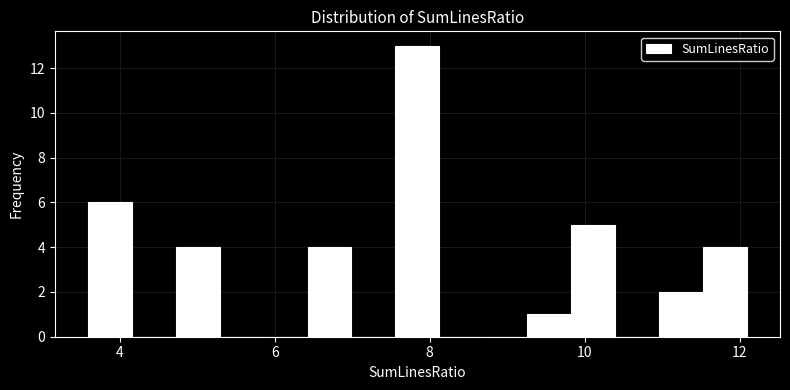

Around what value on the x-axis is the tallest bar? Give the approximate position of its centre, as read against the axis.

7.8